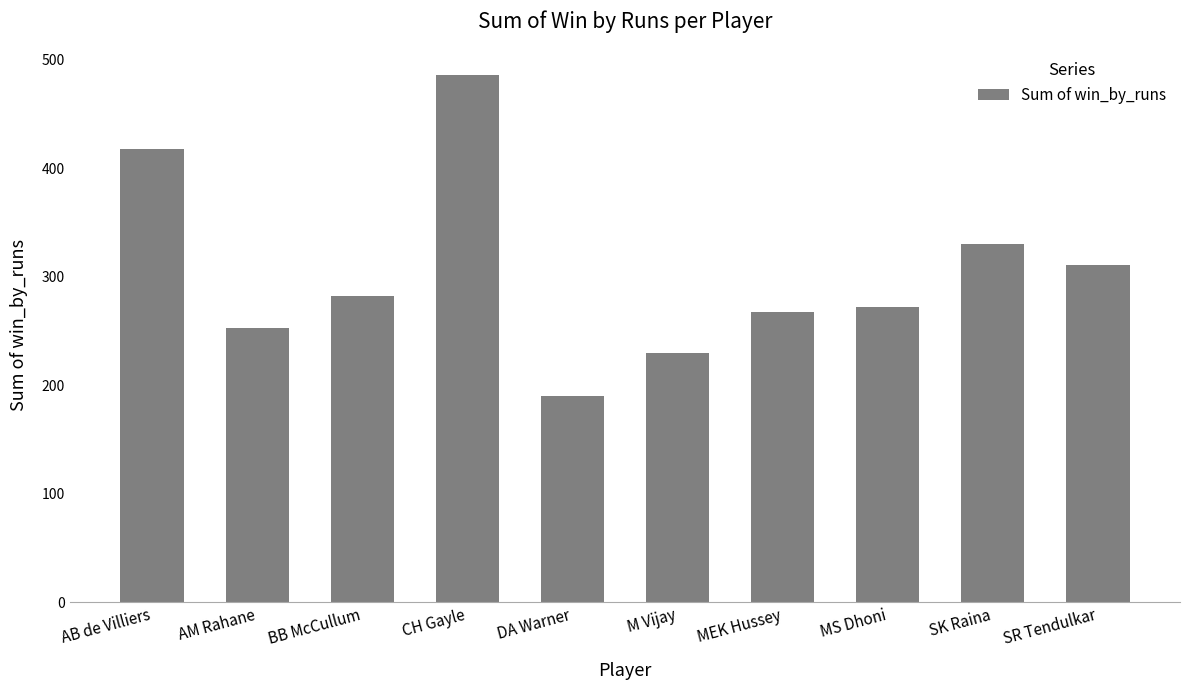

What is the average value?

304